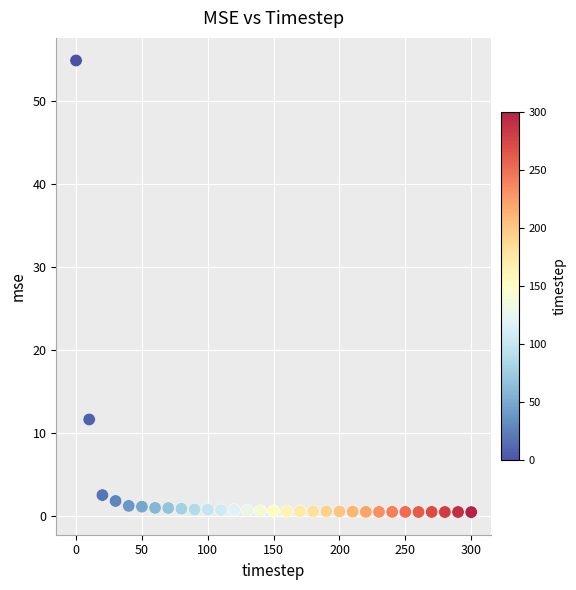

What Y value in the scatter plot is closest to 27?

11.7